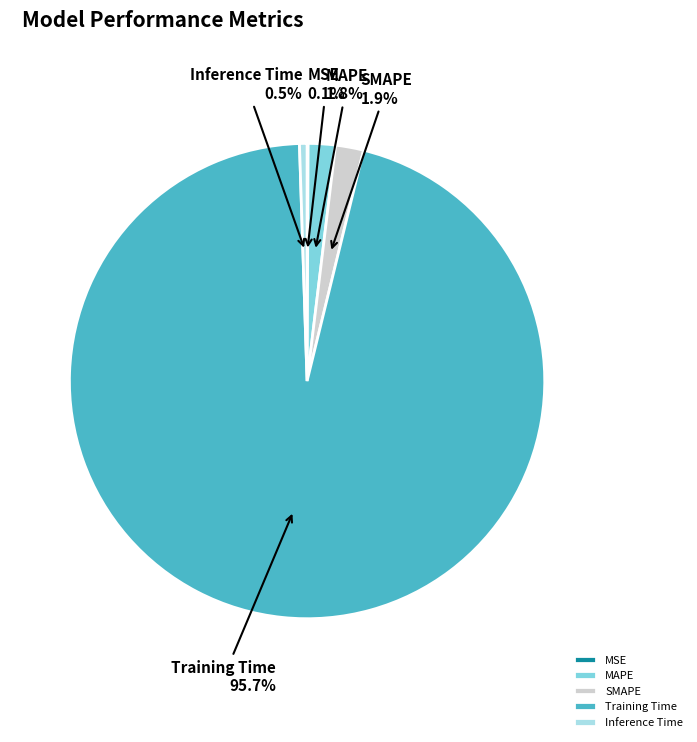

Which category has the biggest portion of the pie?

Training Time